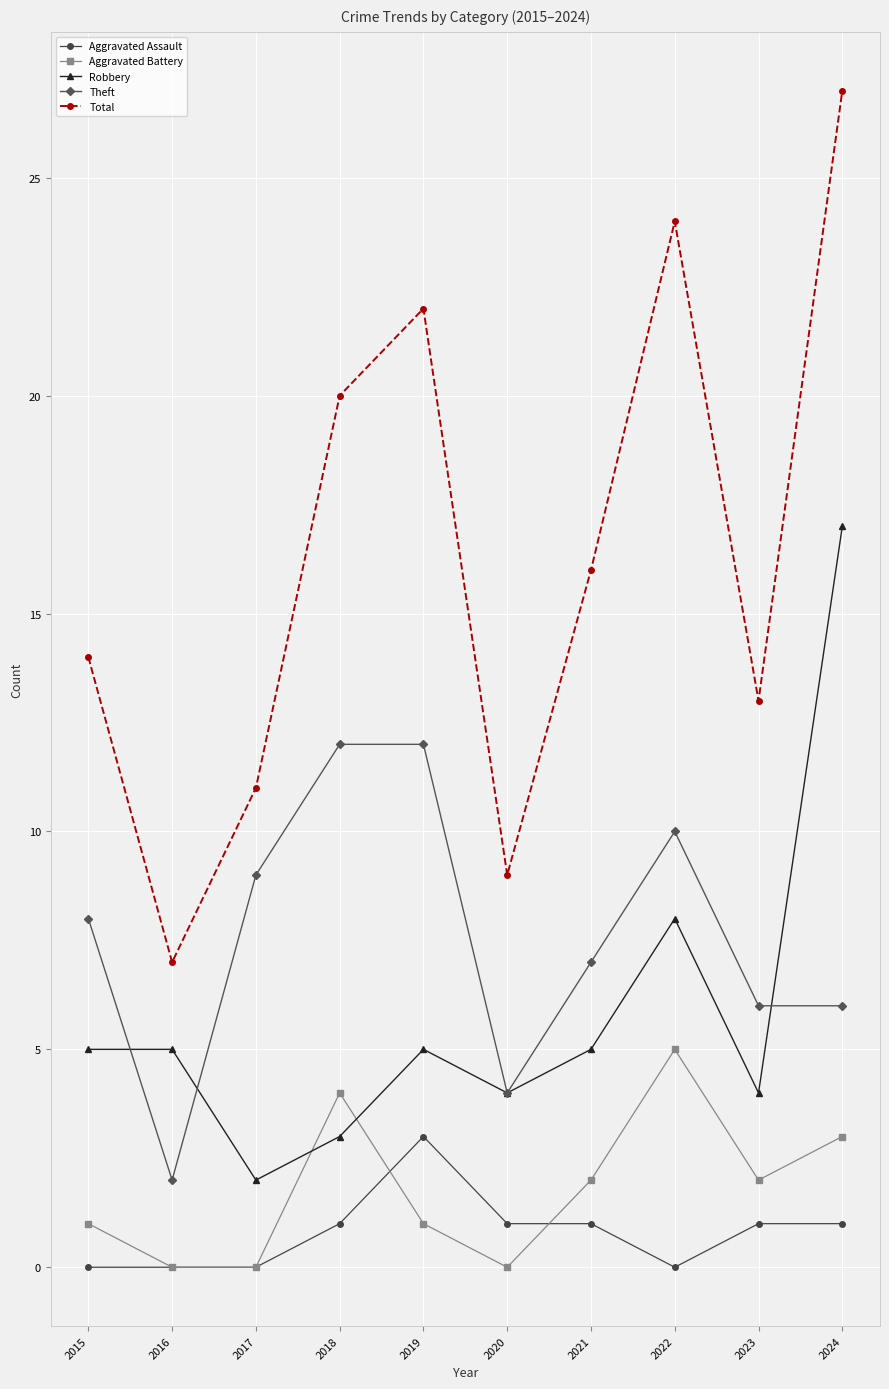

Does the chart display data point markers on the line(s)?

Yes